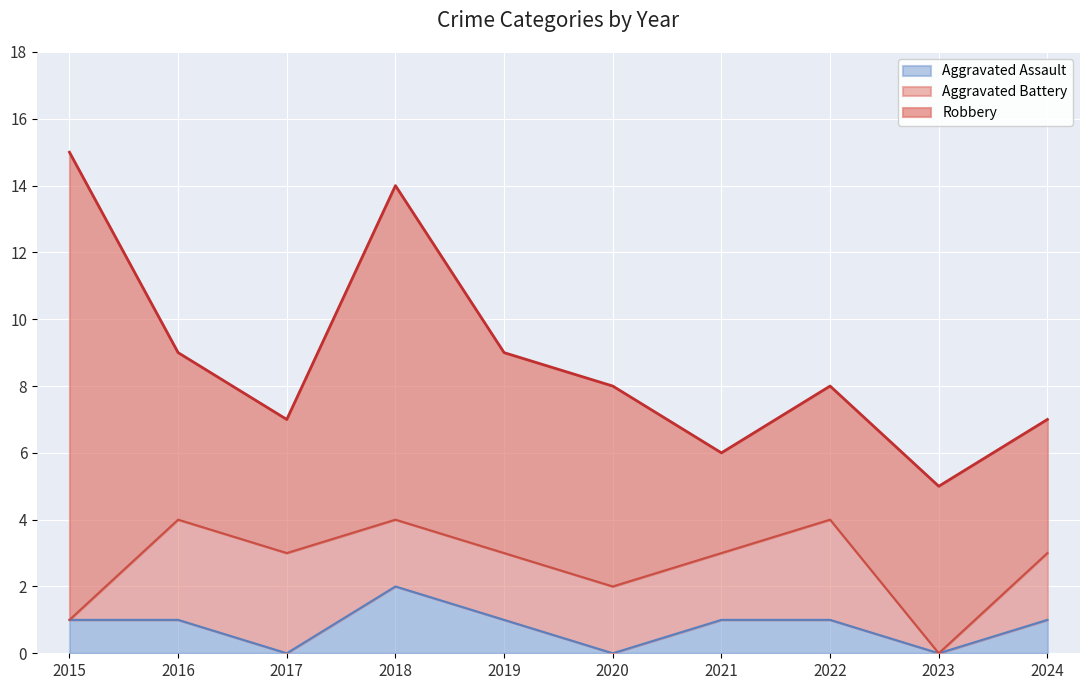

Which label corresponds to the largest value in the chart?

2015